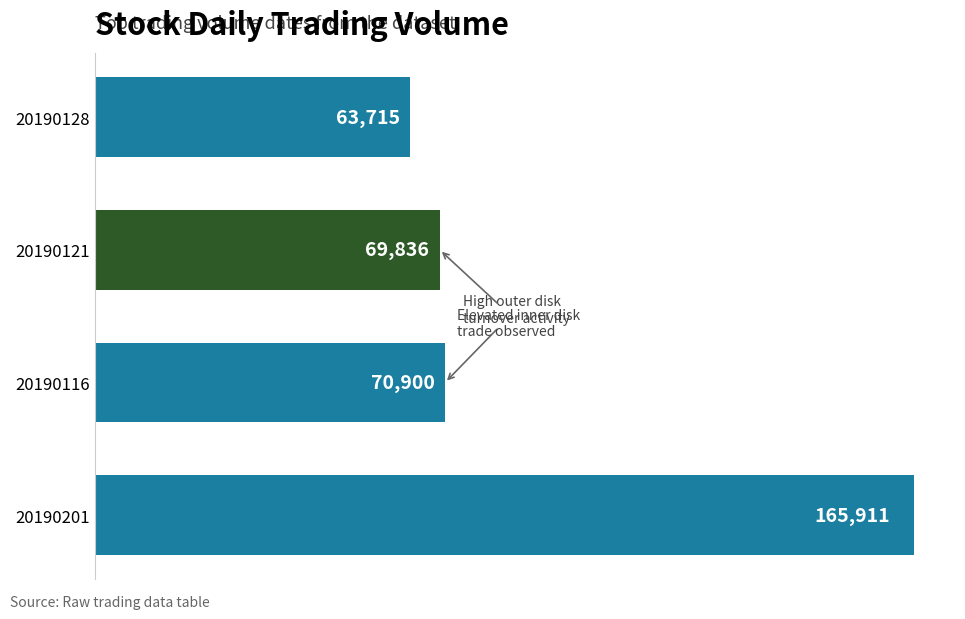

Where is the data nearest to the value 114813?

20190116